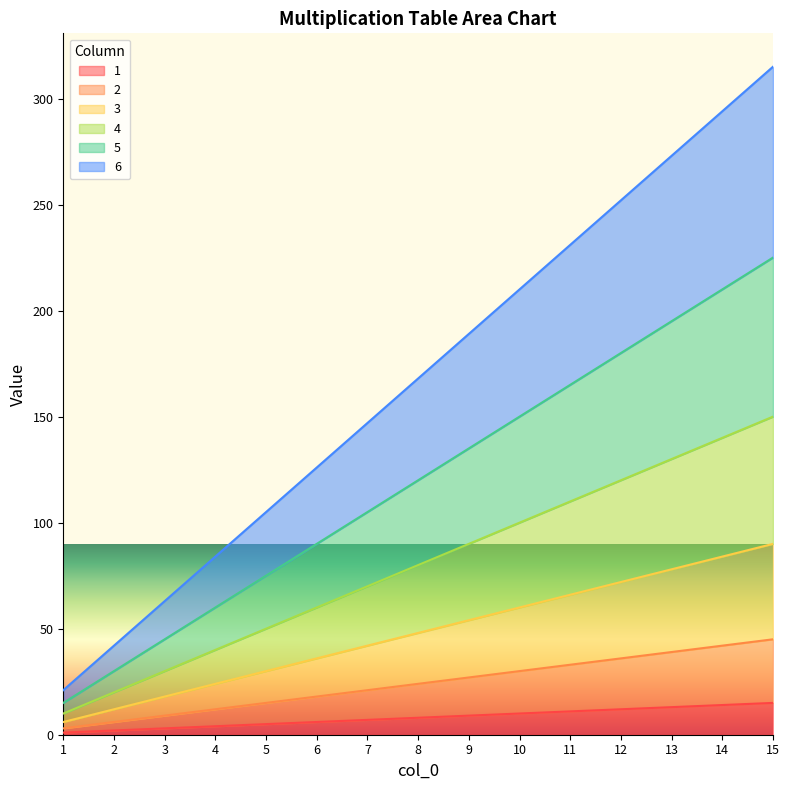

True or false: 5 and 2 intersect in this chart.

False